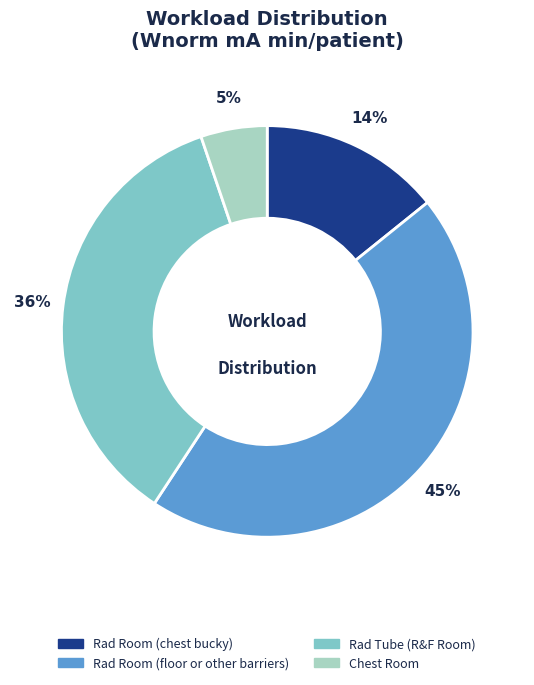

Which category has the smallest portion of the pie?

Chest Room